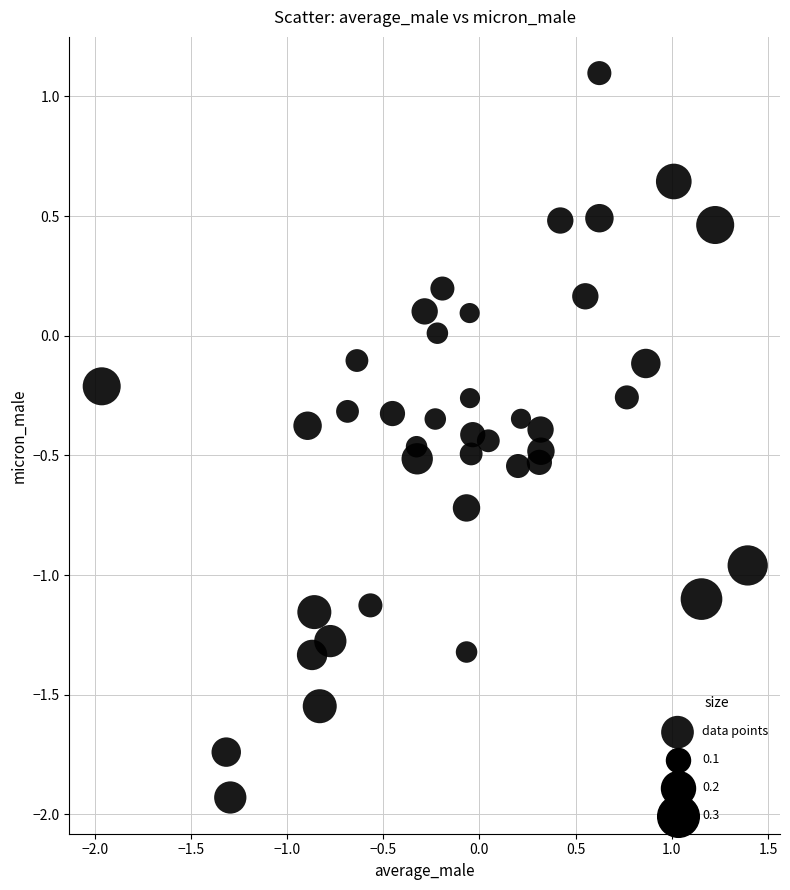

What is the range of Y values (max minus min)?

3.0